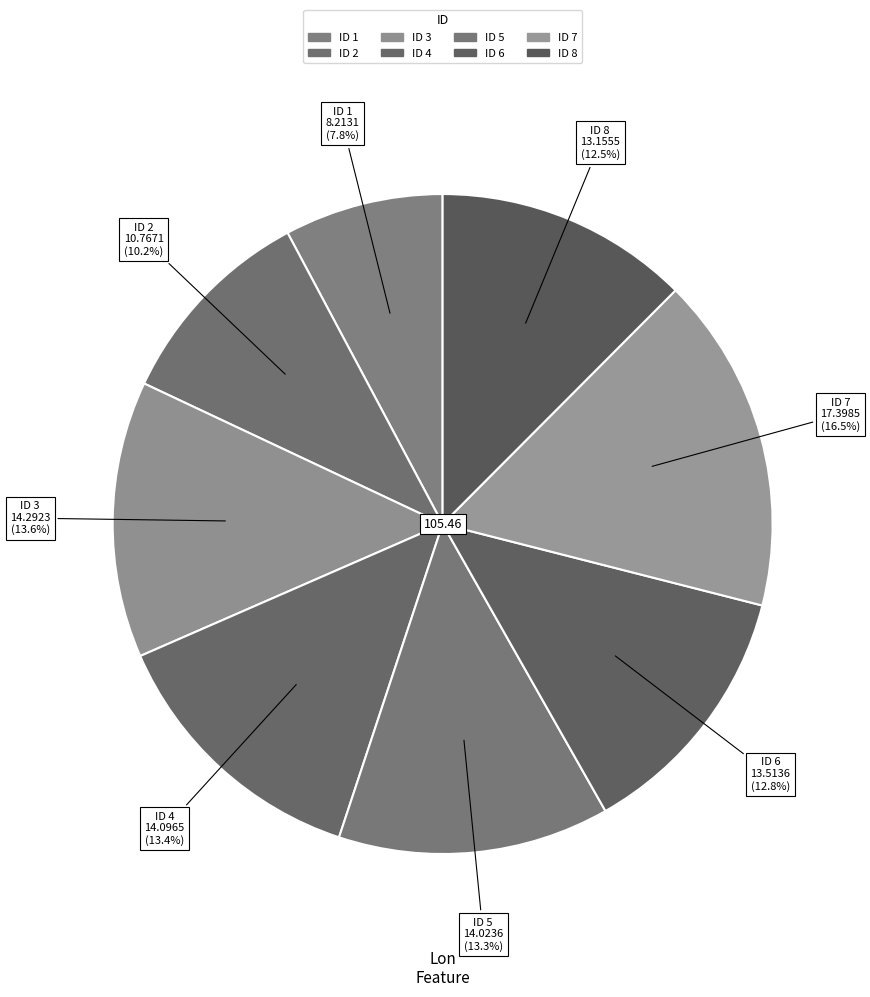

What is the total percentage of ID 2 and ID 7?

26.7%